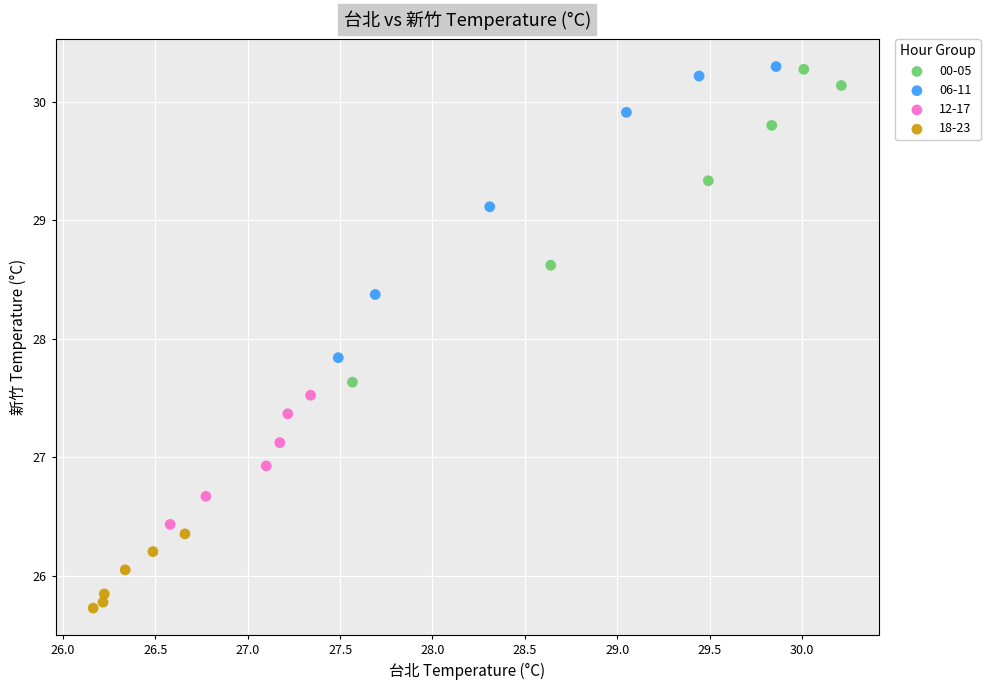

Which series reaches the minimum Y coordinate?

18-23